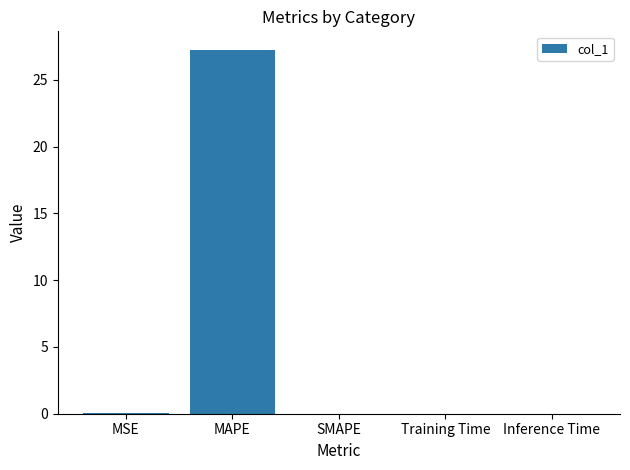

What is the maximum value shown in the chart?

27.3